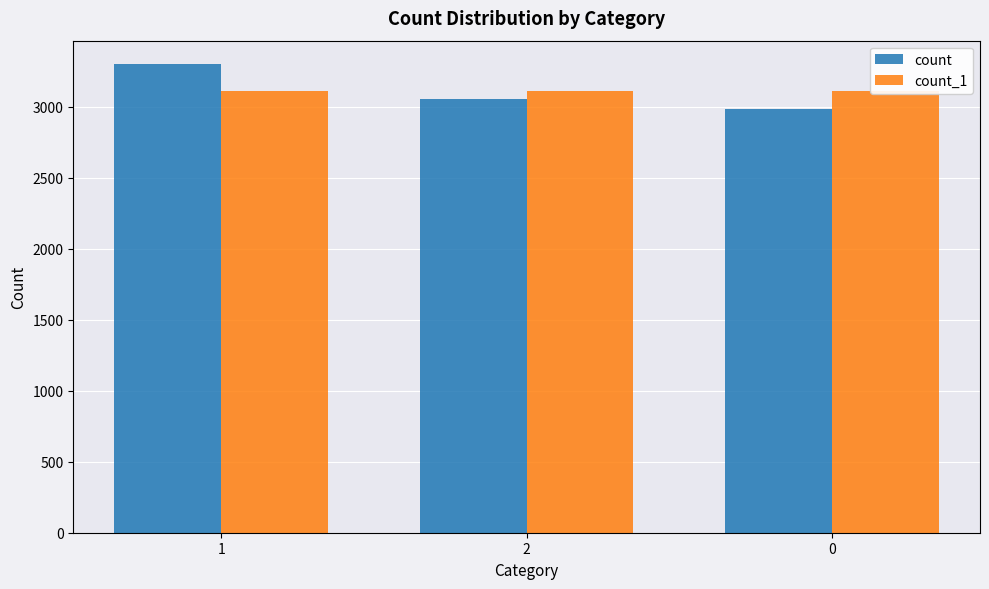

Which series changed the most between 2 and 0?

count